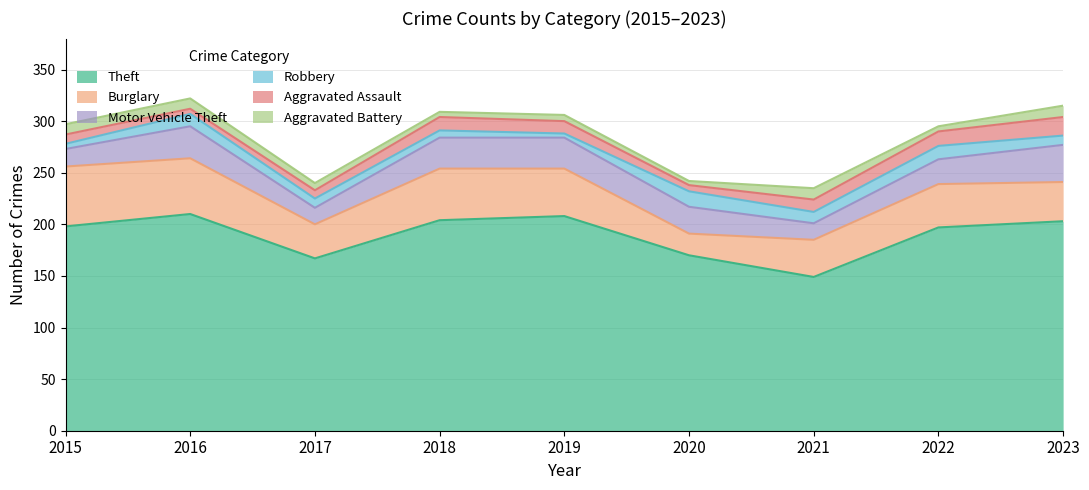

The Aggravated Assault series shows 5 at 2016. True or false?

True